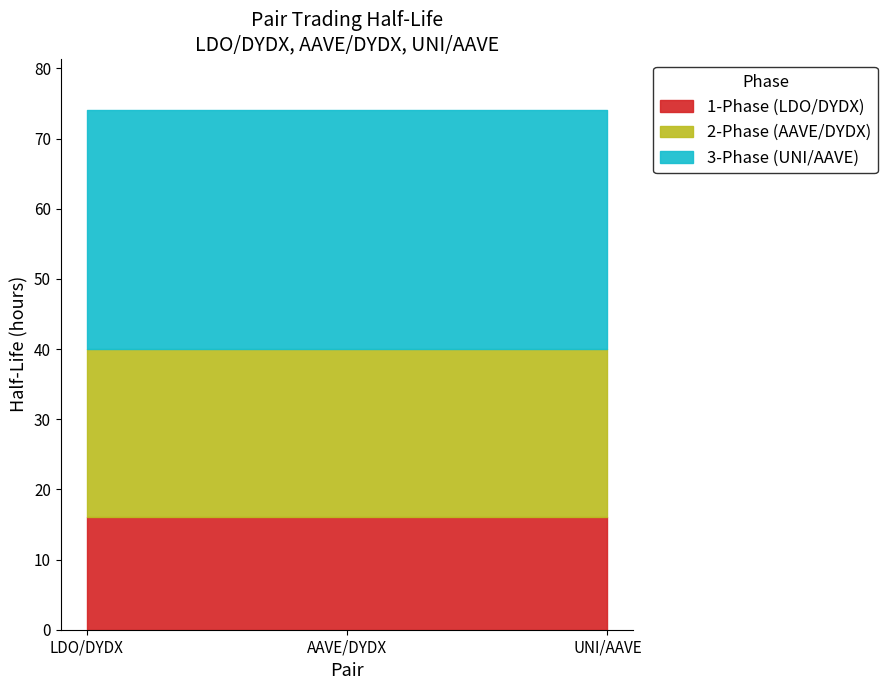

List the labels in order of value, largest first.

UNI/AAVE, AAVE/DYDX, LDO/DYDX